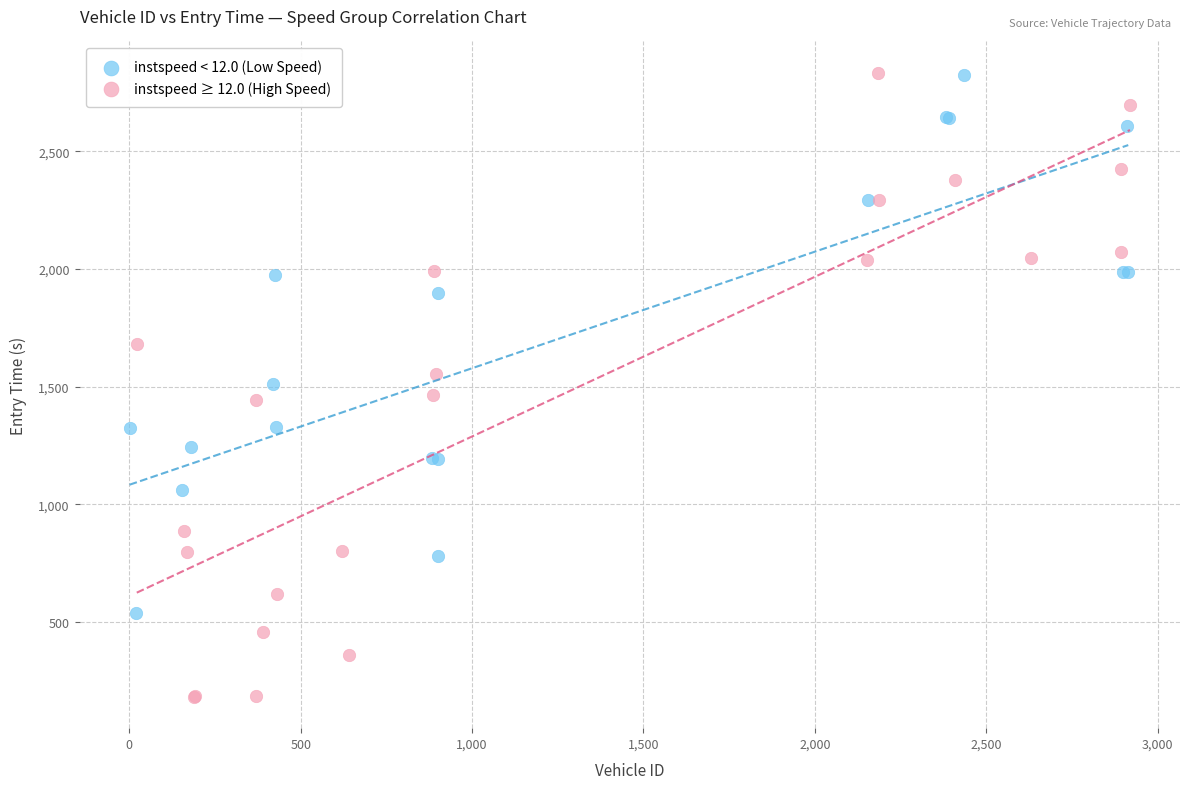

Which series has the widest spread of Y values?

instspeed ≥ 12.0 (High Speed)